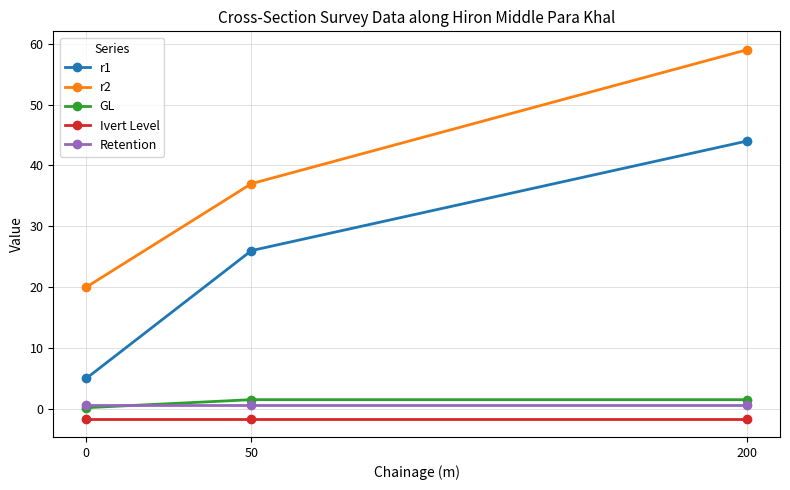

Which series has the largest total across all categories?

r2